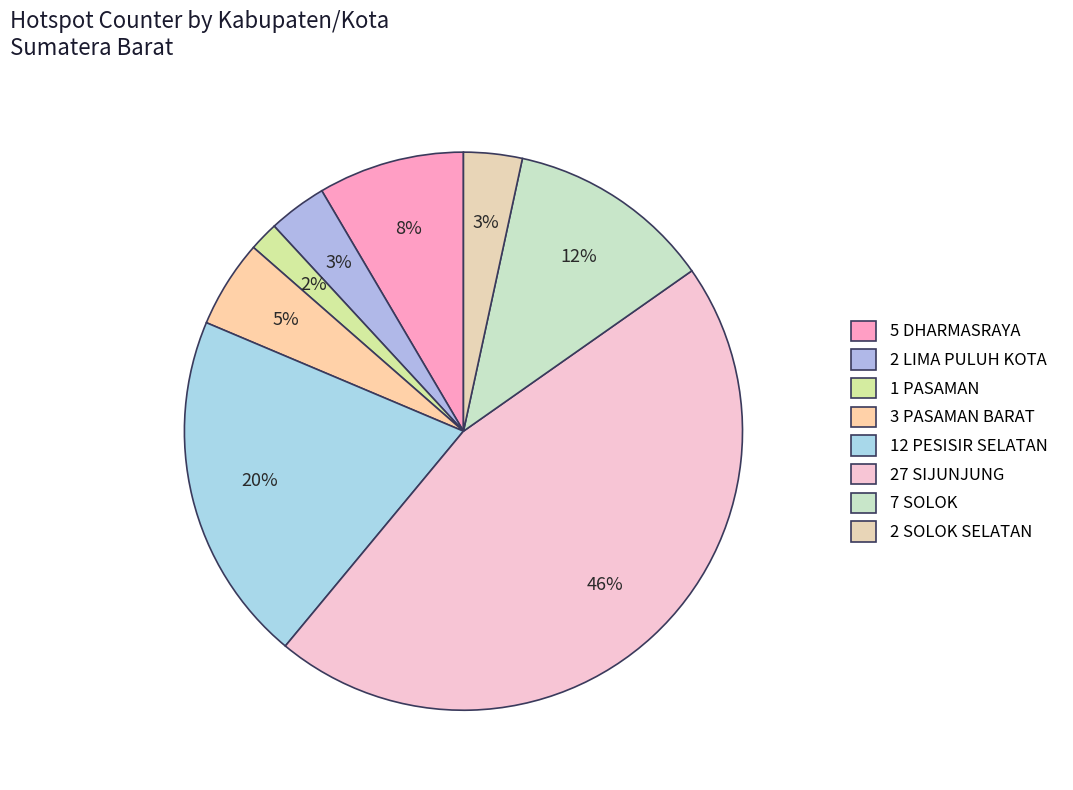

How many slices are in this pie chart?

8